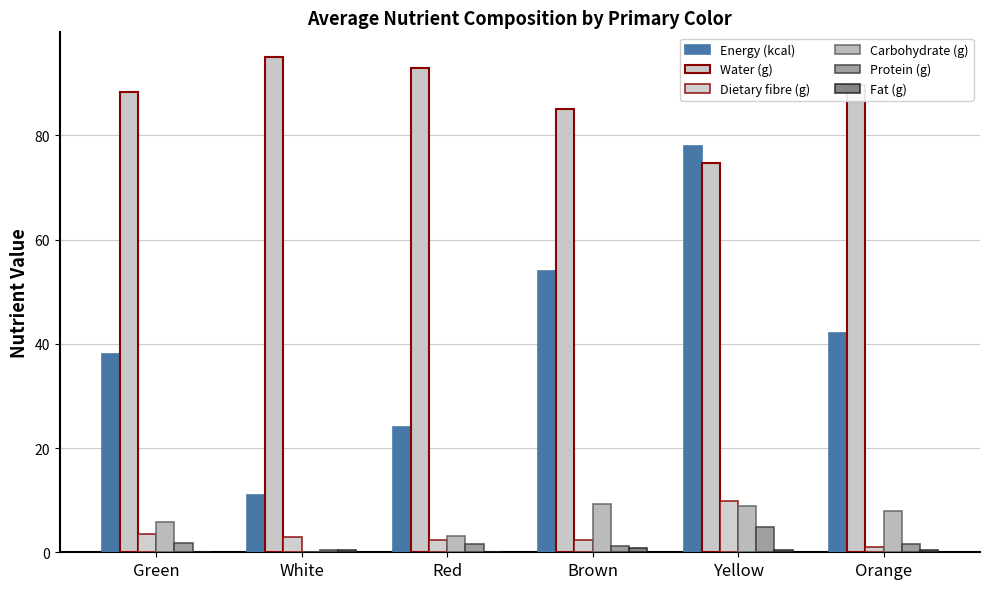

What position from the right is Green?

6